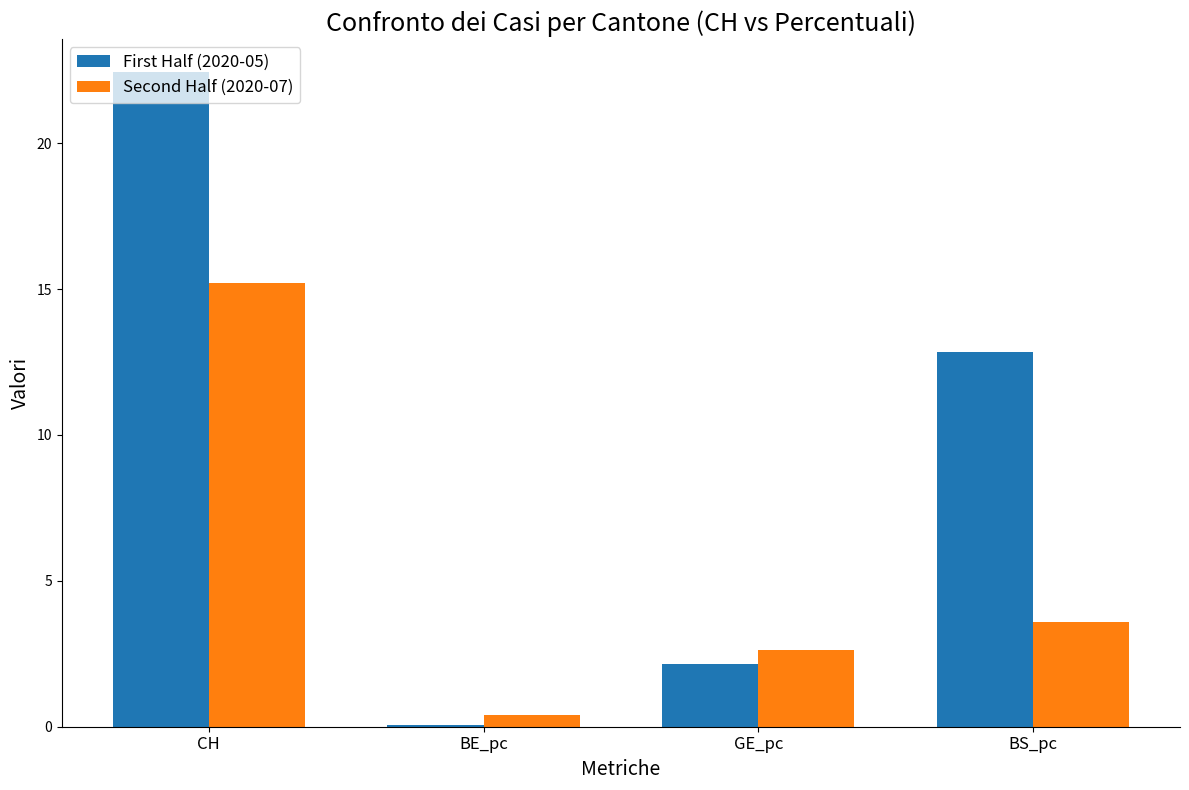

What is the sum of all First Half (2020-05) values?

37.5